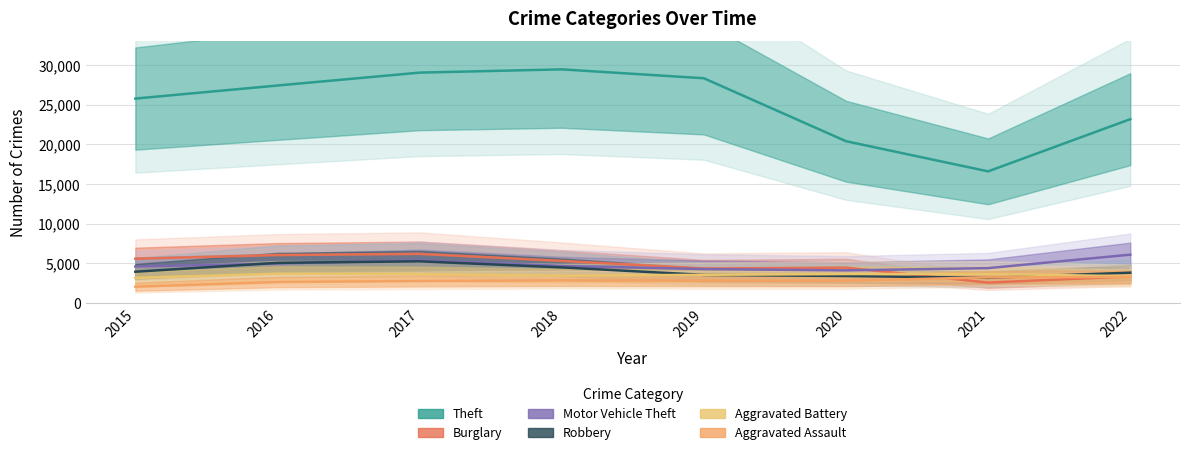

What is the smallest value displayed?

2051